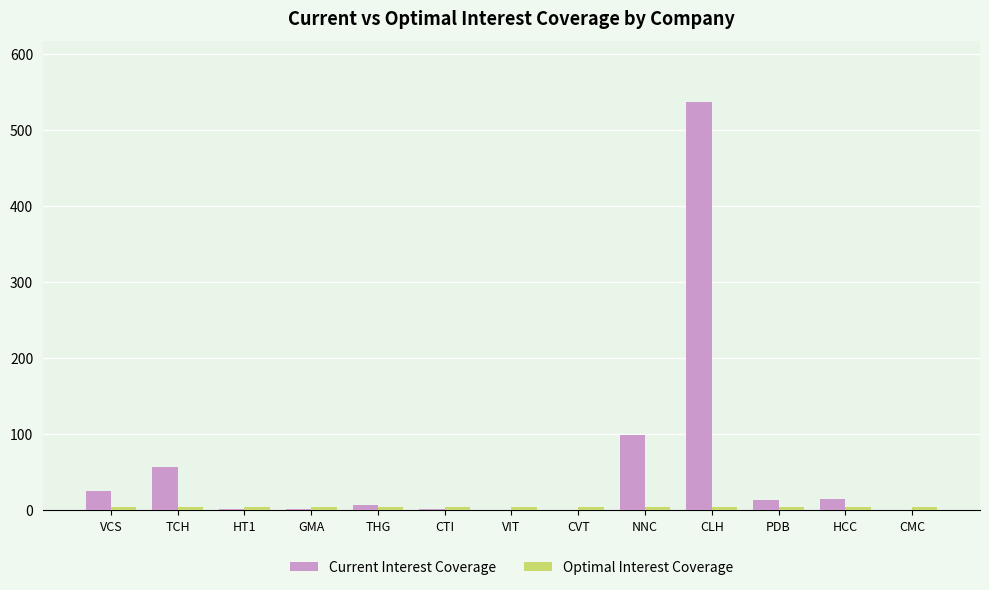

Does the chart contain stacked bars?

No